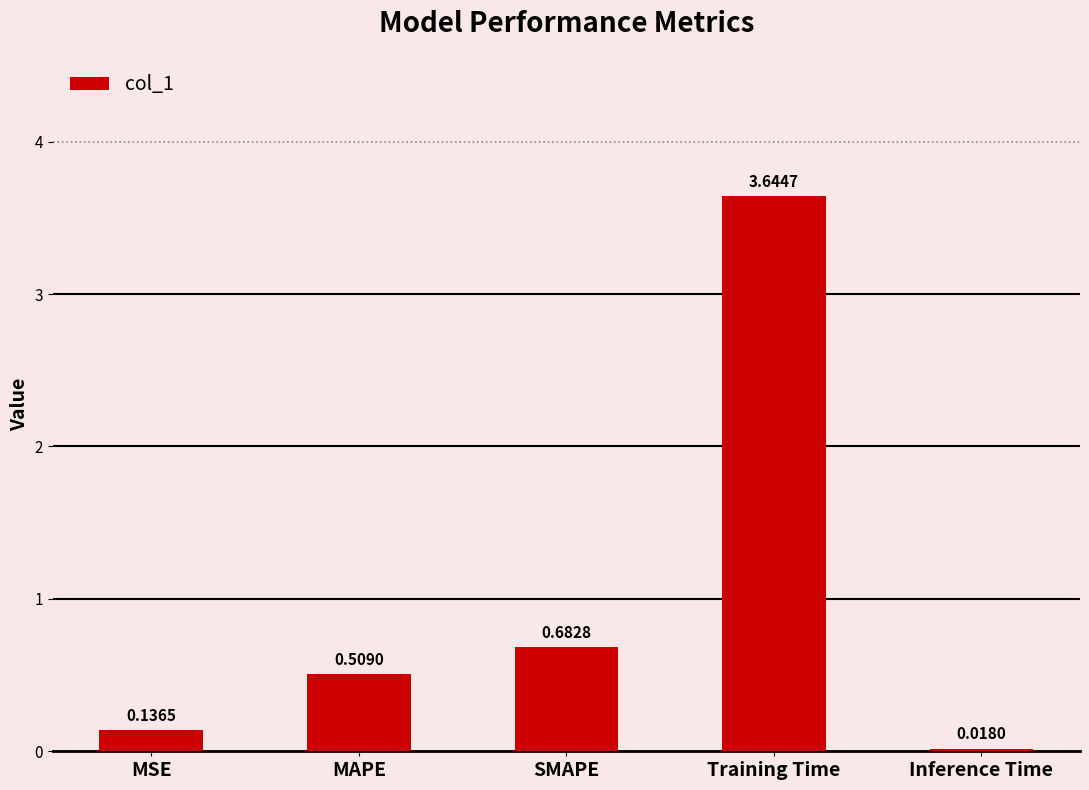

What is the label of the 2nd bar from the left?

MAPE